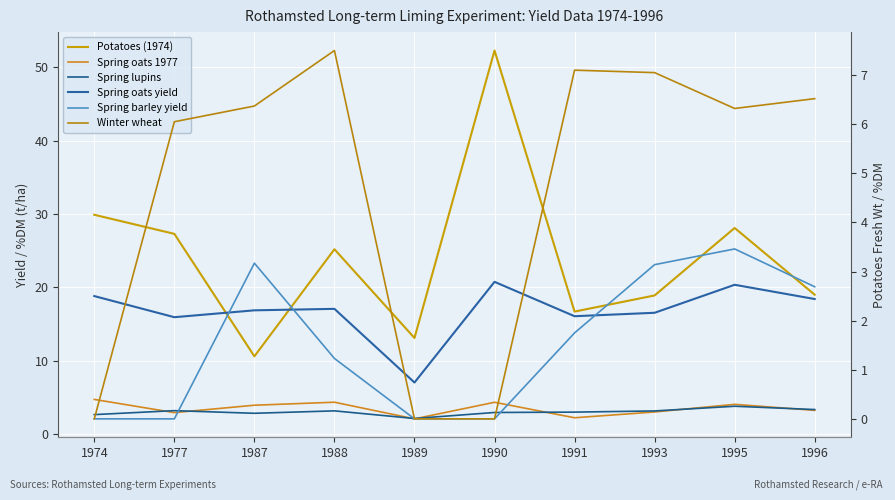

Which series has the widest spread of values?

Potatoes (1974)